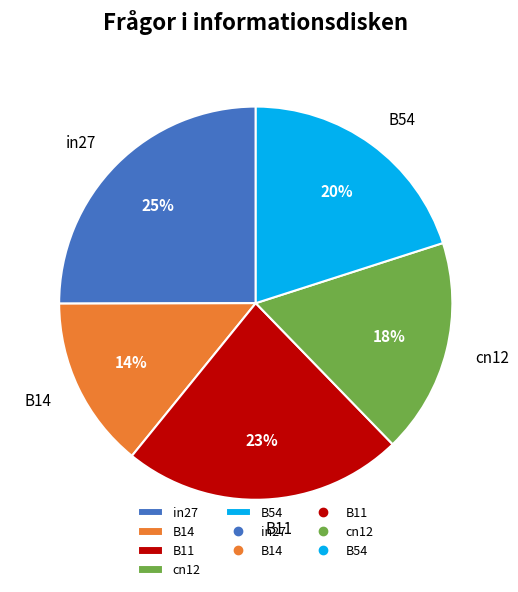

Is there any slice that represents more than half of the pie?

No